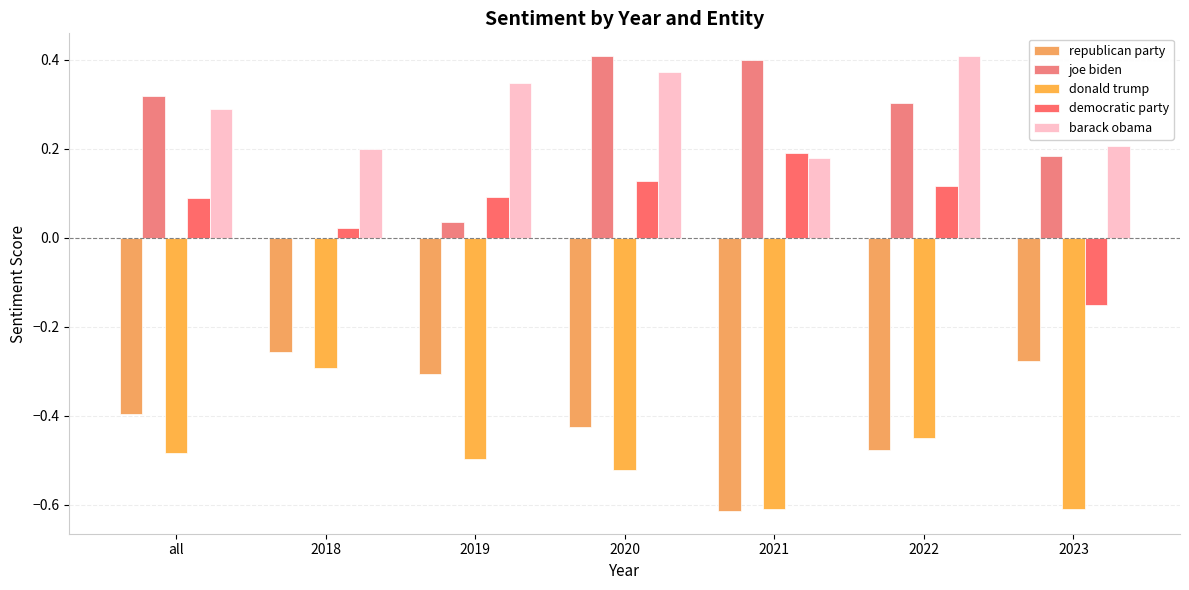

Reading left to right, transcribe all the data shown in this chart.

republican party: all=-0.4	2018=-0.3	2019=-0.3	2020=-0.4	2021=-0.6	2022=-0.5	2023=-0.3
joe biden: all=0.3	2018=0.0	2019=0.0	2020=0.4	2021=0.4	2022=0.3	2023=0.2
donald trump: all=-0.5	2018=-0.3	2019=-0.5	2020=-0.5	2021=-0.6	2022=-0.5	2023=-0.6
democratic party: all=0.1	2018=0.0	2019=0.1	2020=0.1	2021=0.2	2022=0.1	2023=-0.2
barack obama: all=0.3	2018=0.2	2019=0.3	2020=0.4	2021=0.2	2022=0.4	2023=0.2